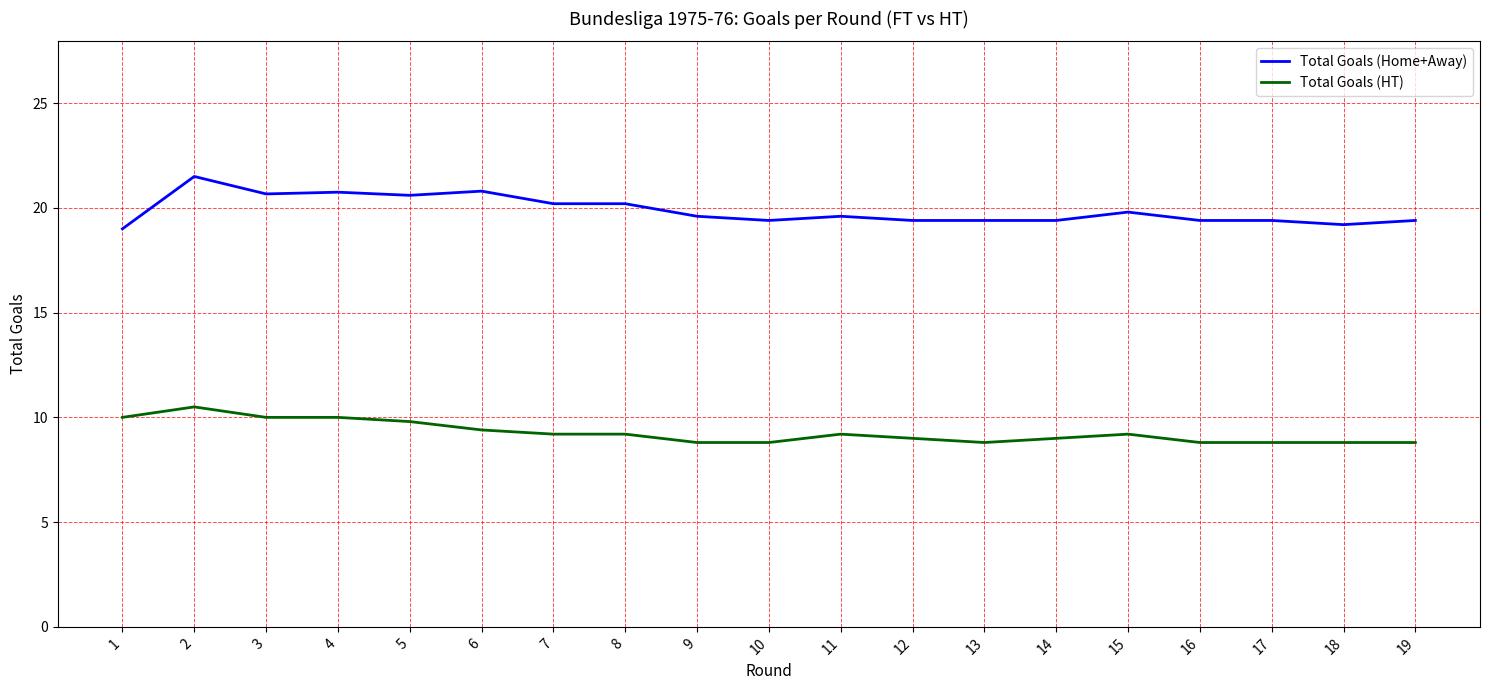

True or false: Total Goals (HT) and Total Goals (Home+Away) intersect in this chart.

False